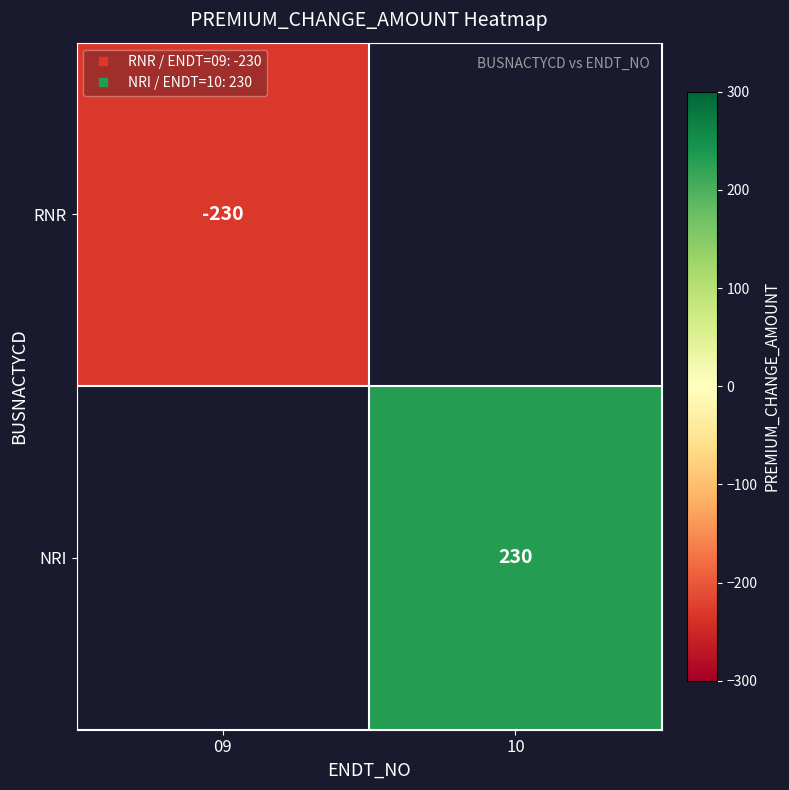

List the series in order of their peak value, highest first.

RNR, NRI